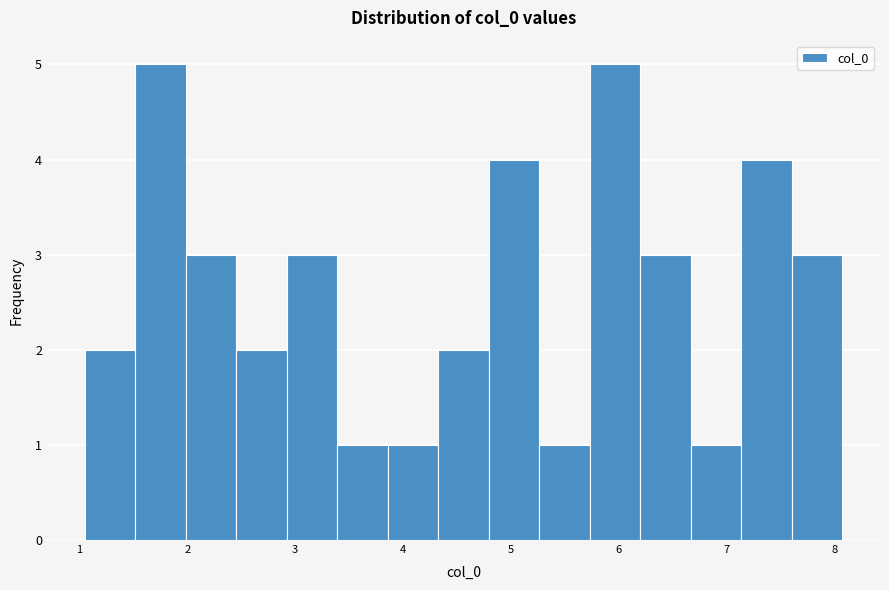

What is the height of the bar covering 1.0 to 1.5 on the x-axis? Neither the bar edges nor the heights are printed on the chart, so give them approximately, as read against the axes.

2